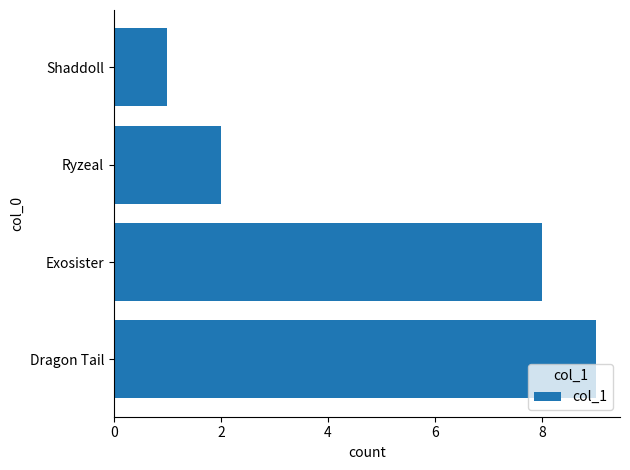

What is the change in value from Dragon Tail to Ryzeal?

-7